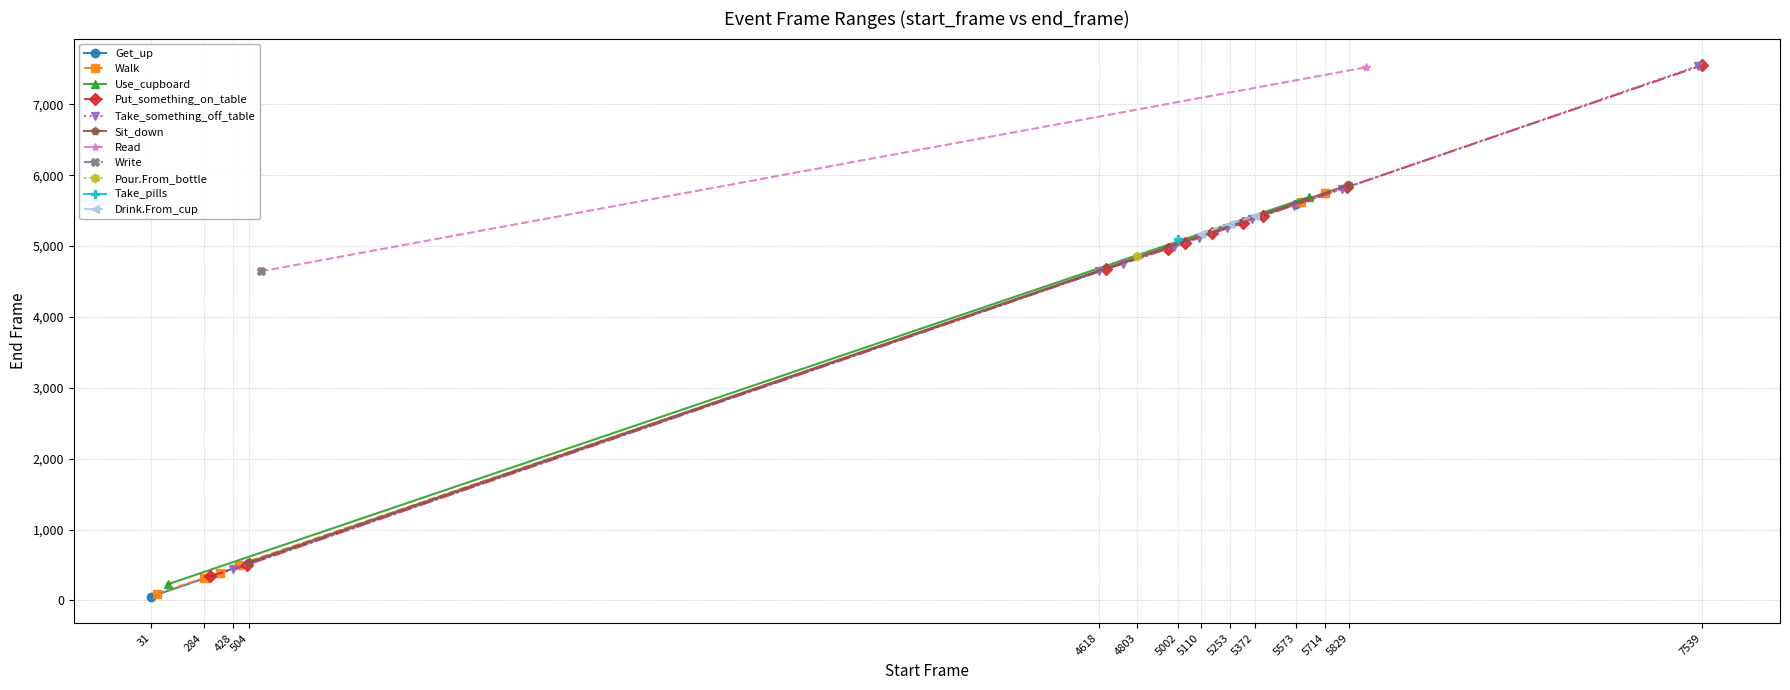

What is the smallest value displayed?

55